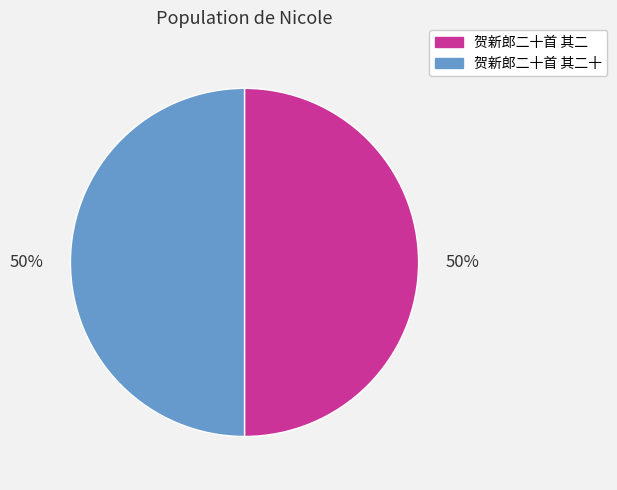

Is it true that 贺新郎二十首 其二十 is 37% of the pie?

False